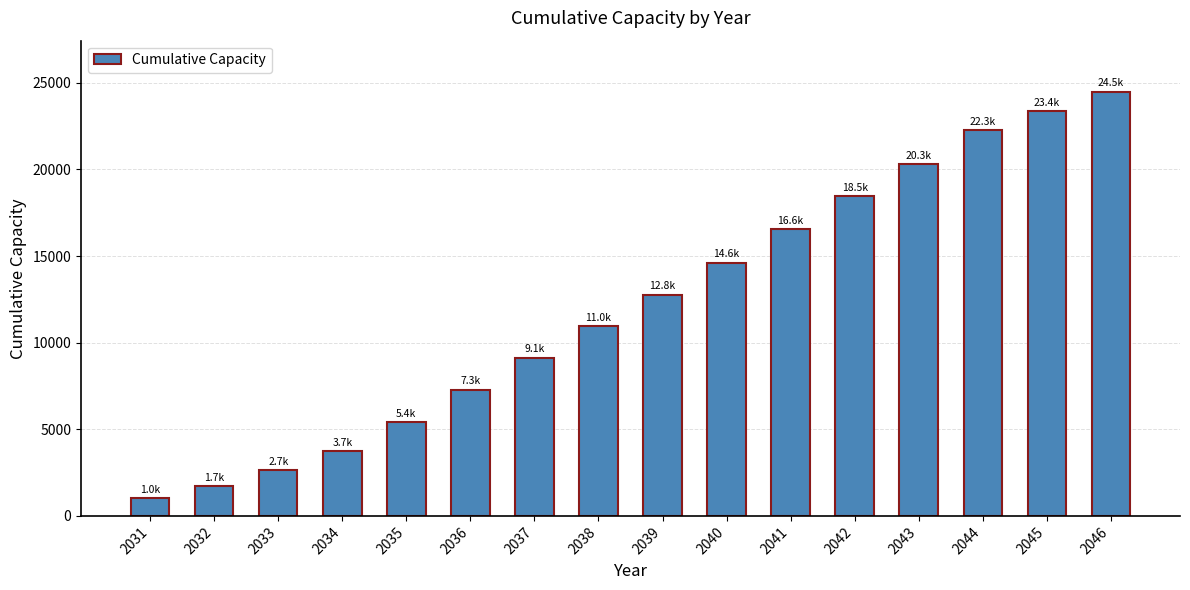

Which label corresponds to the largest value in the chart?

2046